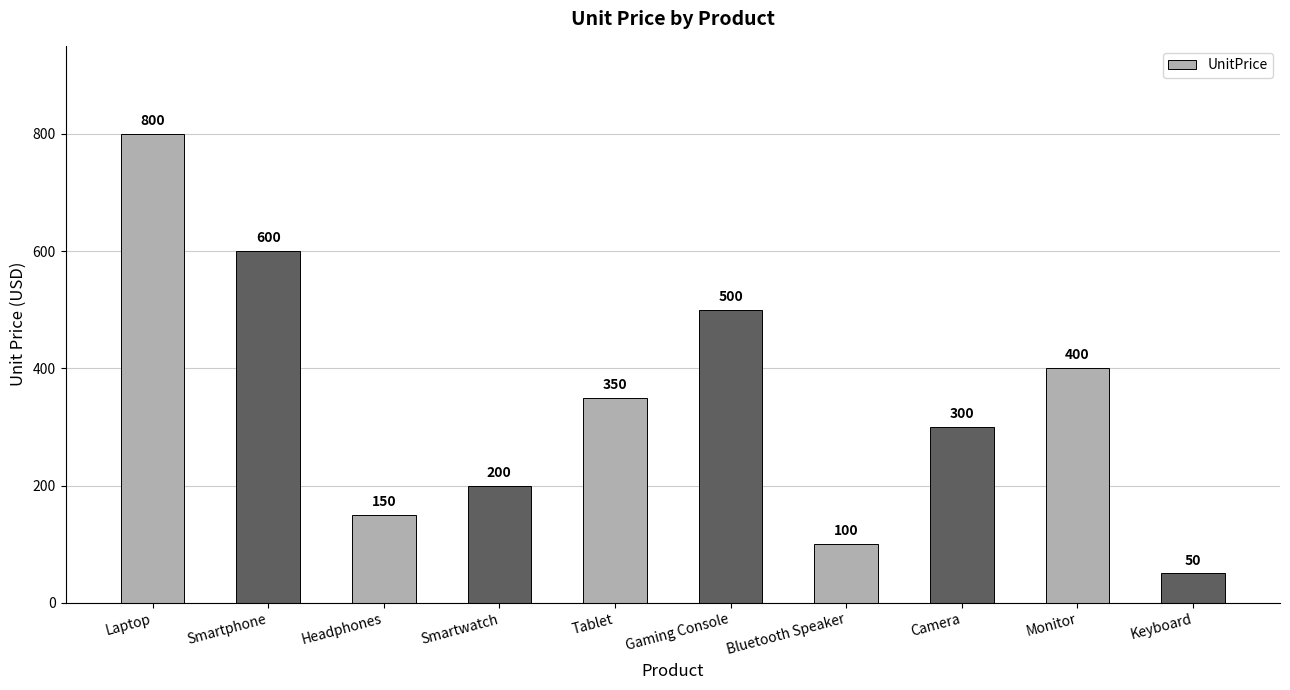

Reading left to right, what are all the values shown in this chart?

Laptop=800	Smartphone=600	Headphones=150	Smartwatch=200	Tablet=350	Gaming Console=500	Bluetooth Speaker=100	Camera=300	Monitor=400	Keyboard=50